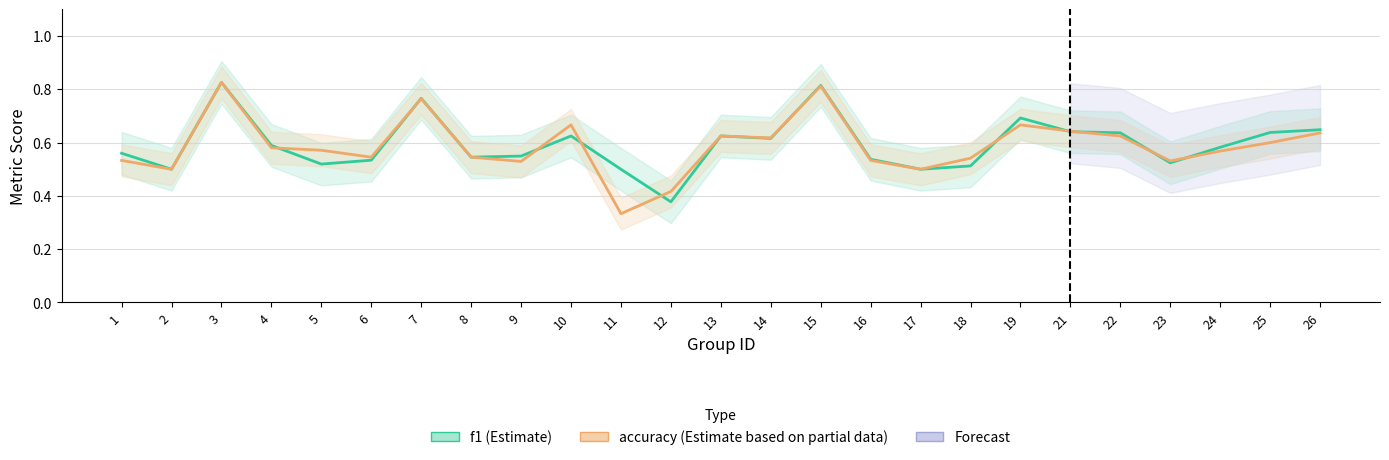

How many interior local valleys does the accuracy series have?

7